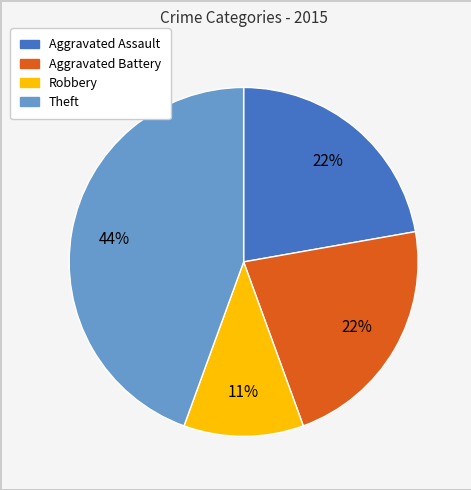

Combined, do Theft and Aggravated Battery account for over 50%?

Yes